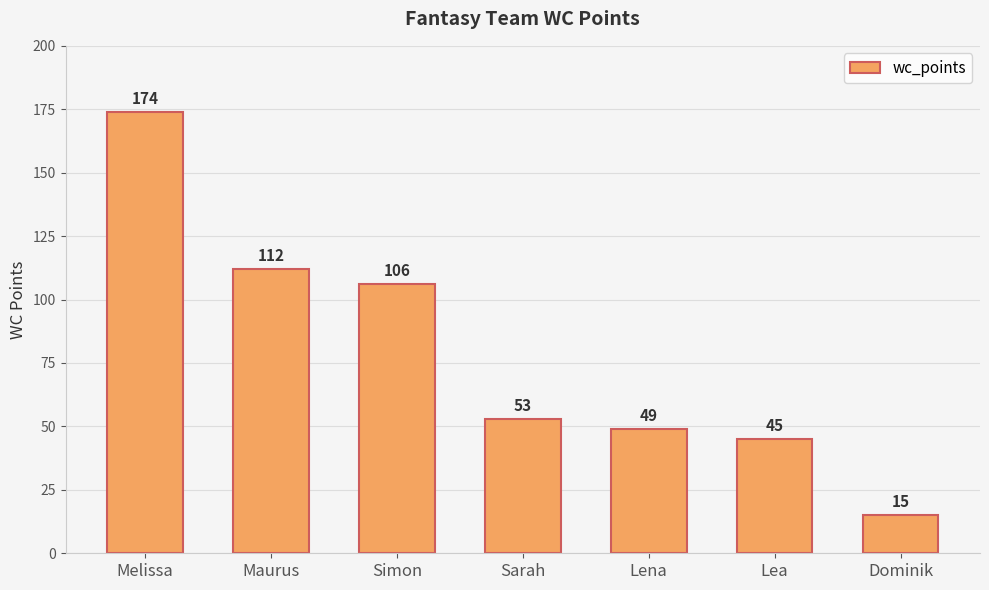

What is the greatest value displayed?

174